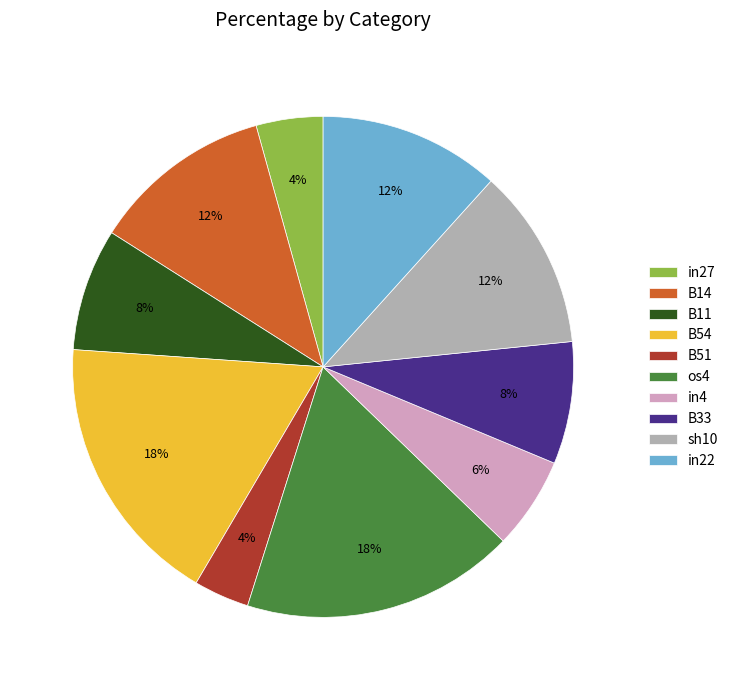

To the nearest percent, what portion does in4 represent?

6%